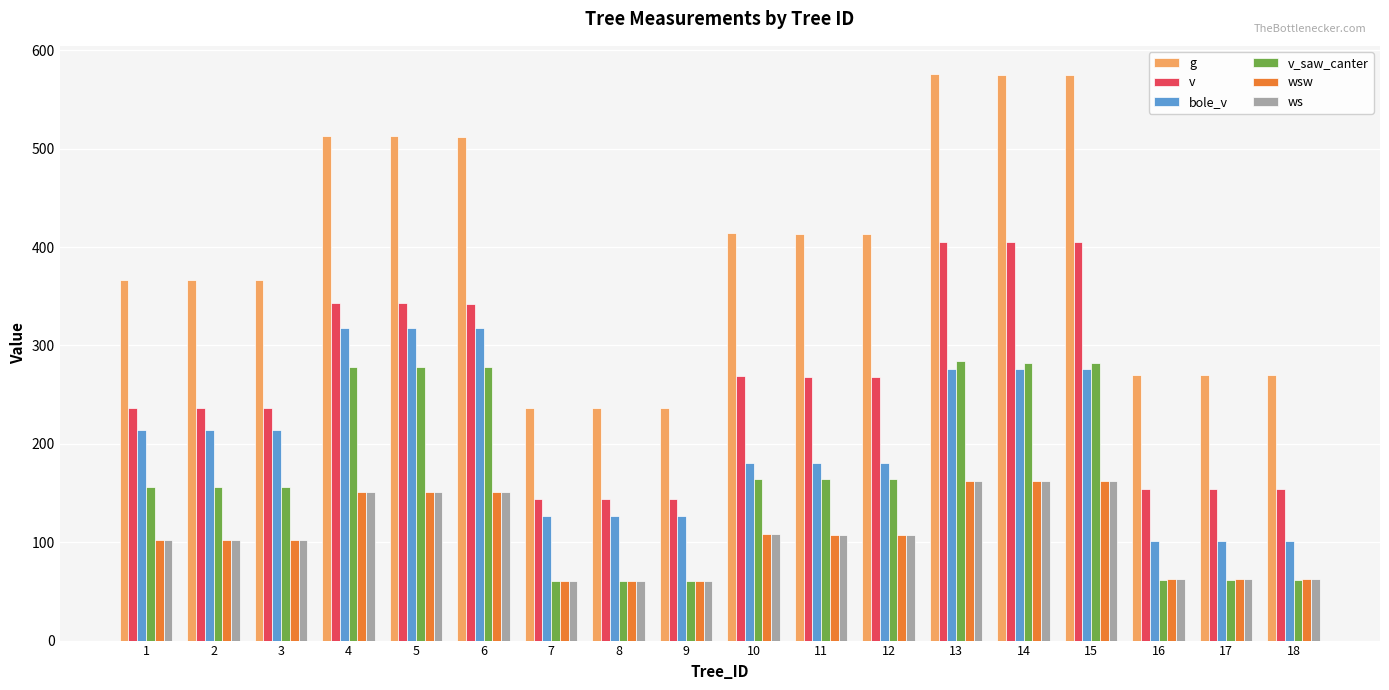

Which series has the largest range (max minus min)?

g